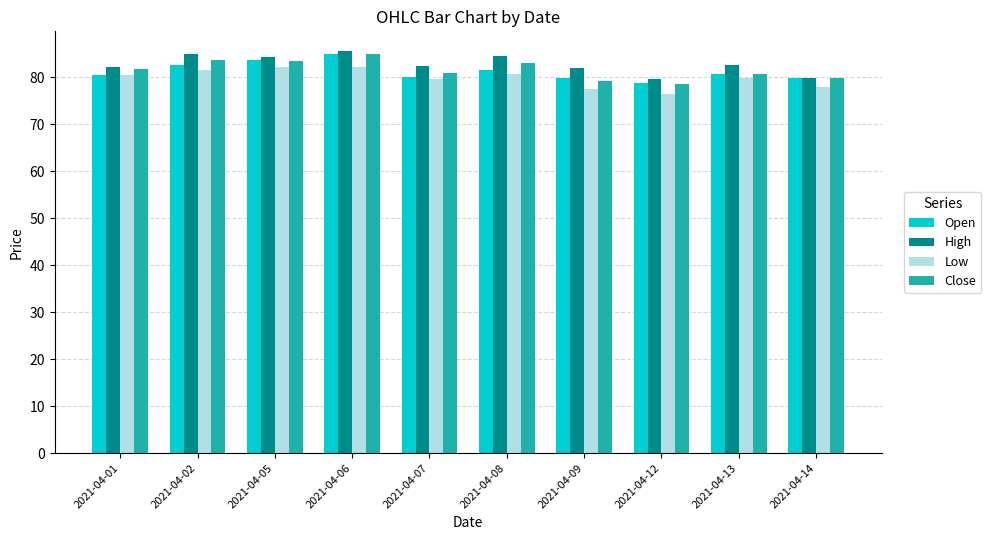

Is the value of Low at 2021-04-09 greater than the value of Open at 2021-04-07?

No